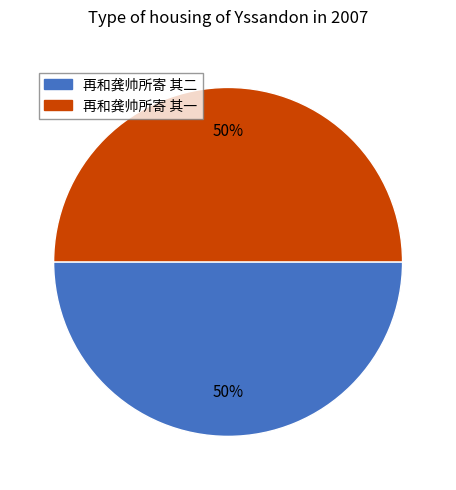

To the nearest percent, what portion does 再和龚帅所寄 其二 represent?

50%